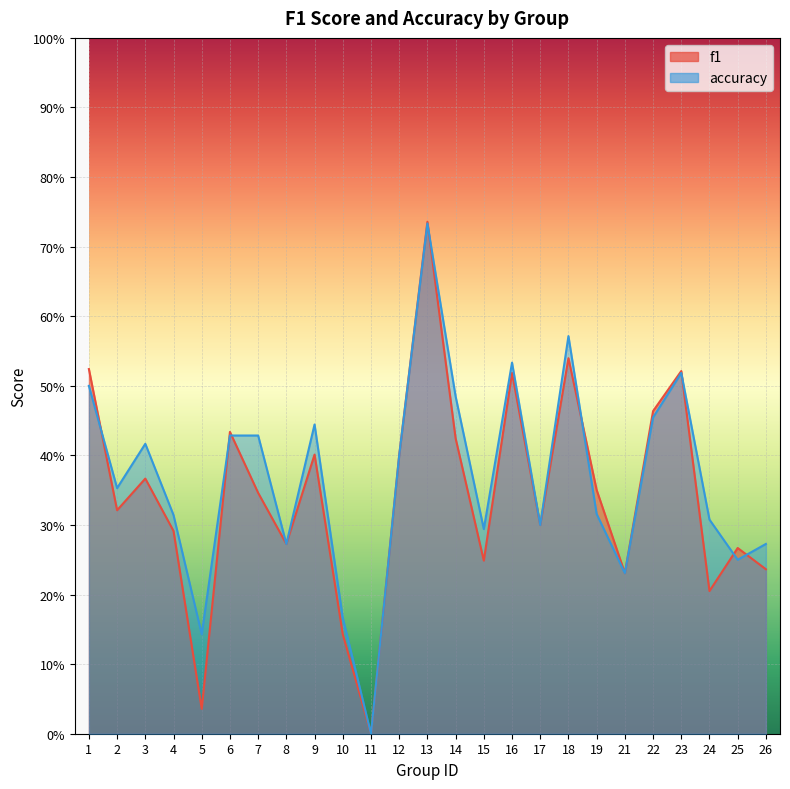

Reading right to left, what are all the values shown in this chart?

f1: 0.2	0.3	0.2	0.5	0.5	0.2	0.4	0.5	0.3	0.5	0.2	0.4	0.7	0.4	0.0	0.1	0.4	0.3	0.3	0.4	0.0	0.3	0.4	0.3	0.5
accuracy: 0.3	0.2	0.3	0.5	0.5	0.2	0.3	0.6	0.3	0.5	0.3	0.5	0.7	0.4	0.0	0.2	0.4	0.3	0.4	0.4	0.1	0.3	0.4	0.4	0.5